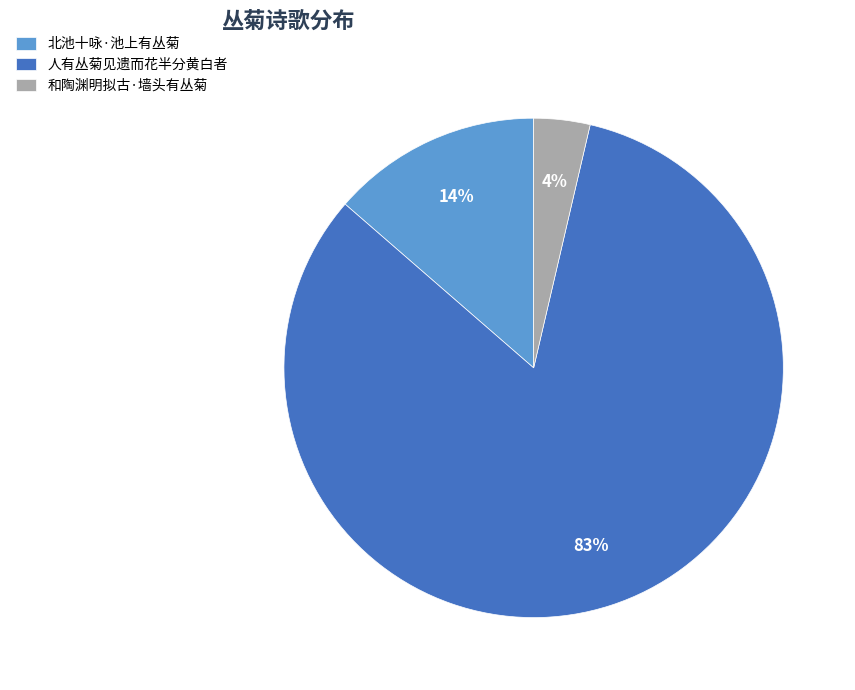

Which slice is the largest?

人有丛菊见遗而花半分黄白者